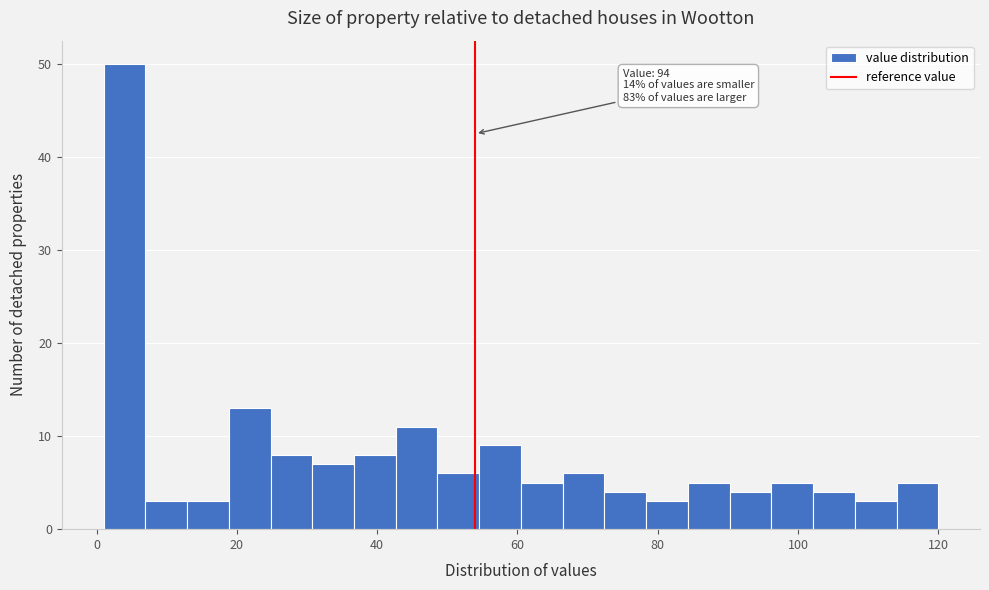

Read against the x-axis, roughly where is the centre of the tallest bar?

4